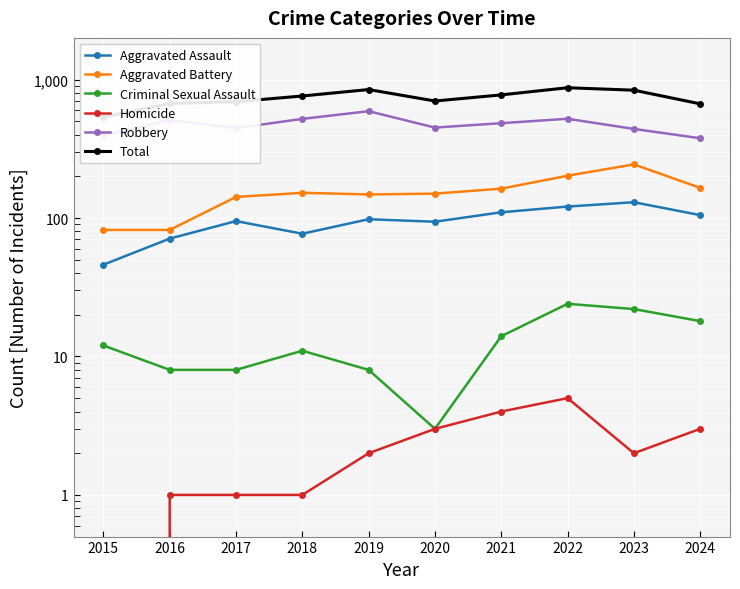

At which label does Criminal Sexual Assault reach its peak?

2022